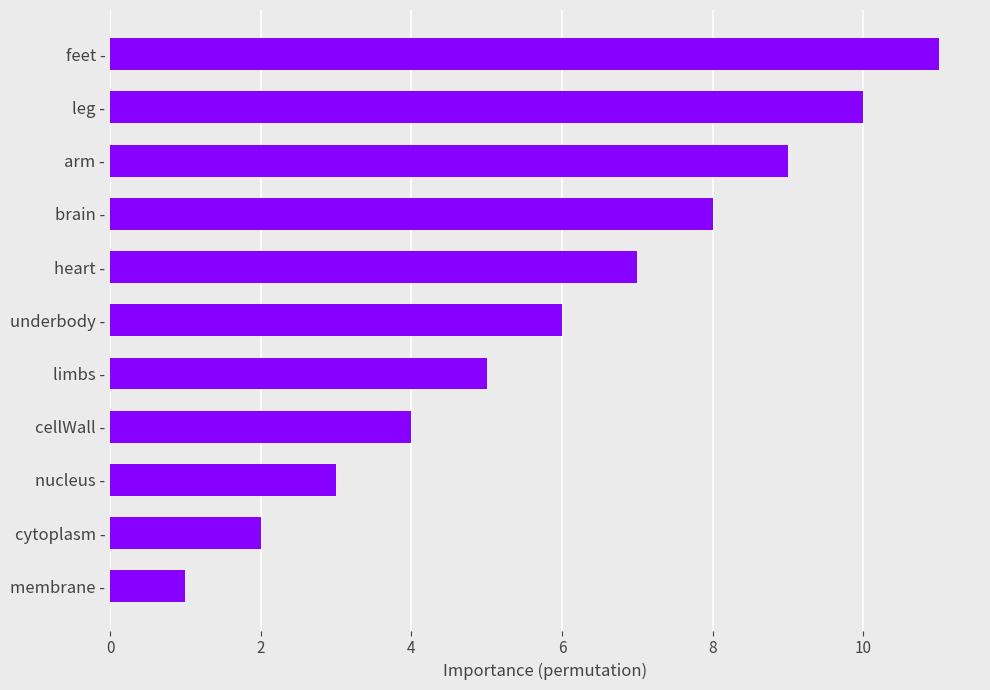

Rank the categories by value from lowest to highest.

membrane -, cytoplasm -, nucleus -, cellWall -, limbs -, underbody -, heart -, brain -, arm -, leg -, feet -